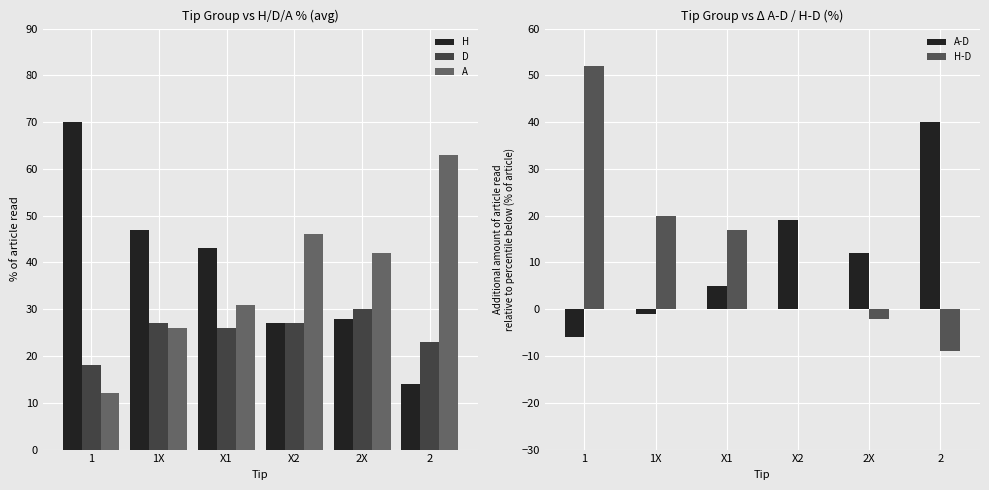

List the series in order of their peak value, highest first.

H, A, H-D, A-D, D